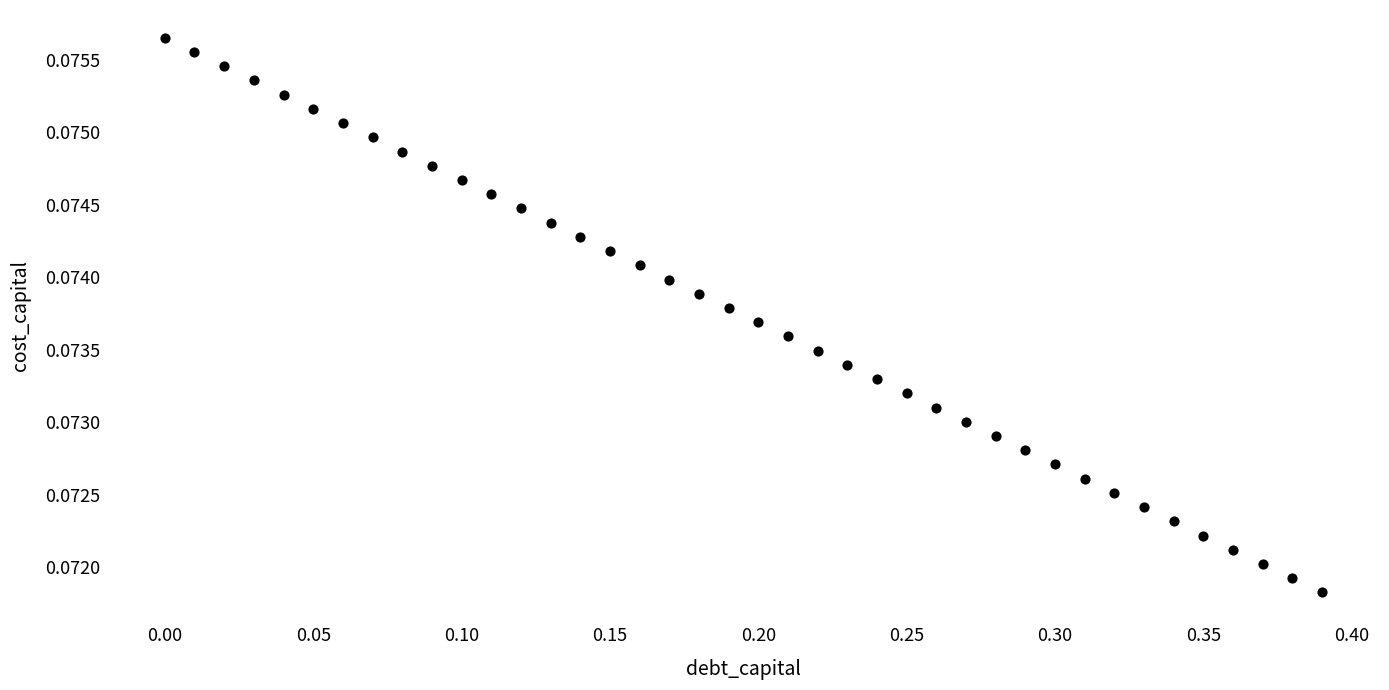

What is the range of X values (max minus min)?

0.4